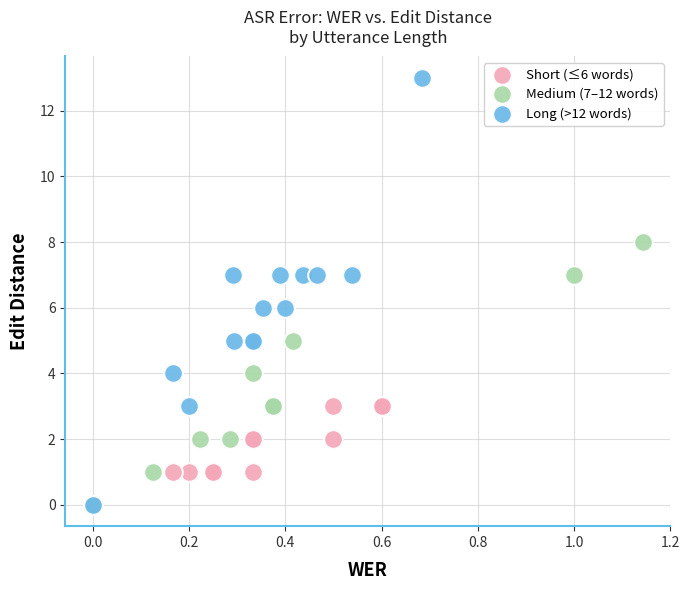

What are all the series names shown in the legend?

Short (≤6 words), Medium (7–12 words), Long (>12 words)